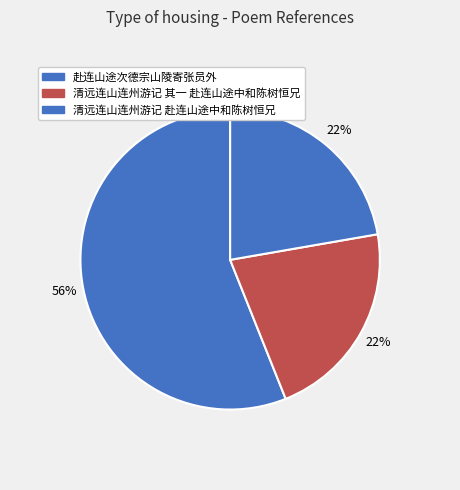

What percentage do 赴连山途次德宗山陵寄张员外 and 清远连山连州游记 其一 赴连山途中和陈树恒兄 together represent?

77.0%